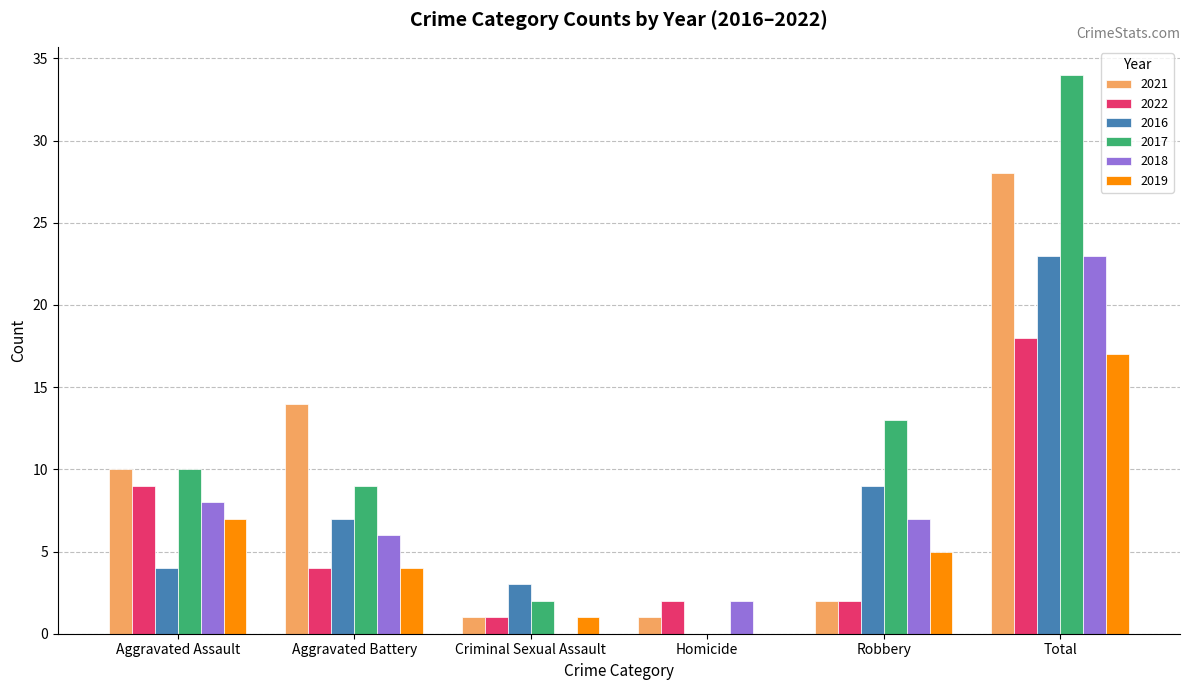

How many groups of bars are there?

6